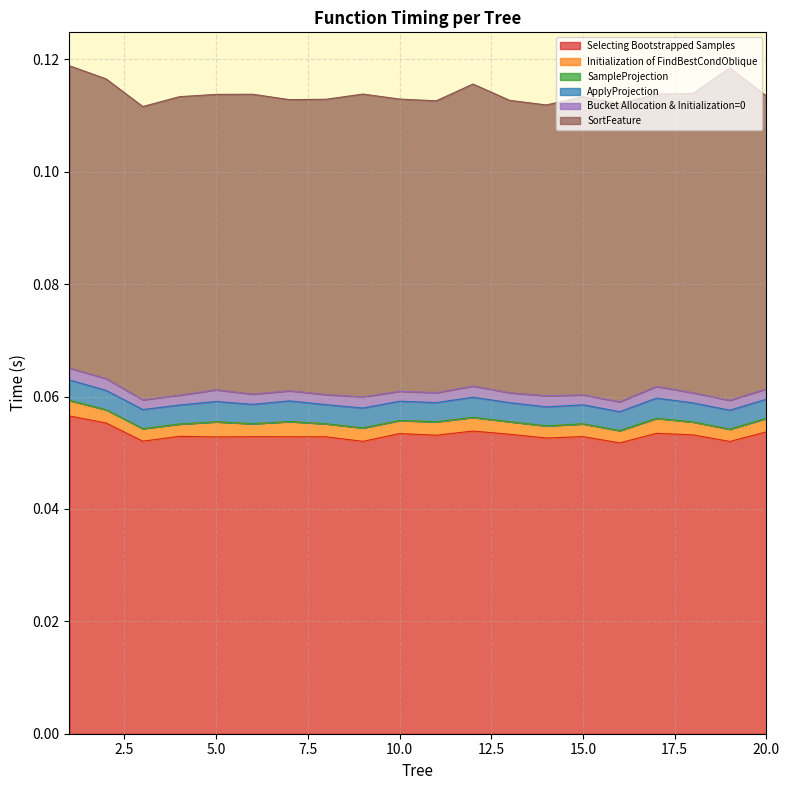

What is the value of the Selecting Bootstrapped Samples point at the 11th from the left?

0.1